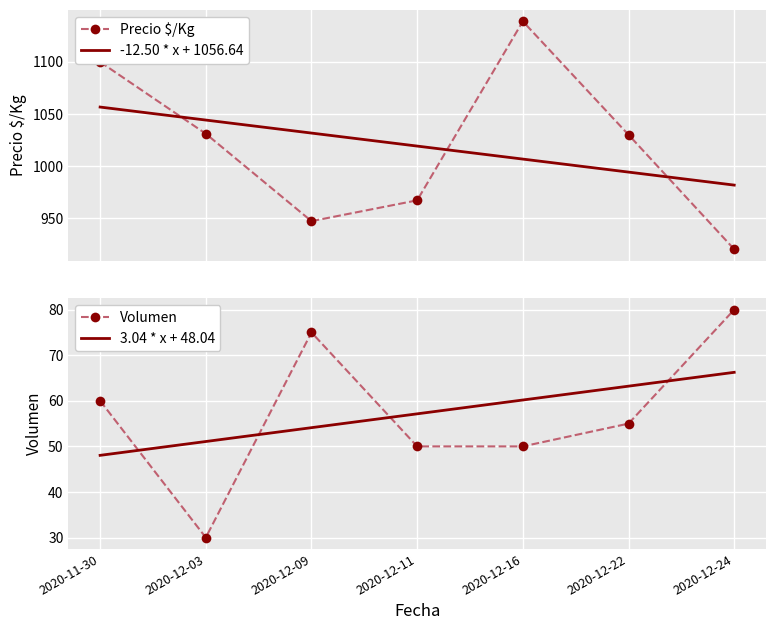

Reading left to right, what are all the values shown in this chart?

Precio $/Kg: 1100.0	1031.0	947.0	967.0	1139.0	1030.0	920.0
-12.50 * x + 1056.64: 1056.6	1044.1	1031.6	1019.1	1006.6	994.1	981.6
Volumen: 60.0	30.0	75.0	50.0	50.0	55.0	80.0
3.04 * x + 48.04: 48.0	51.1	54.1	57.1	60.2	63.2	66.2